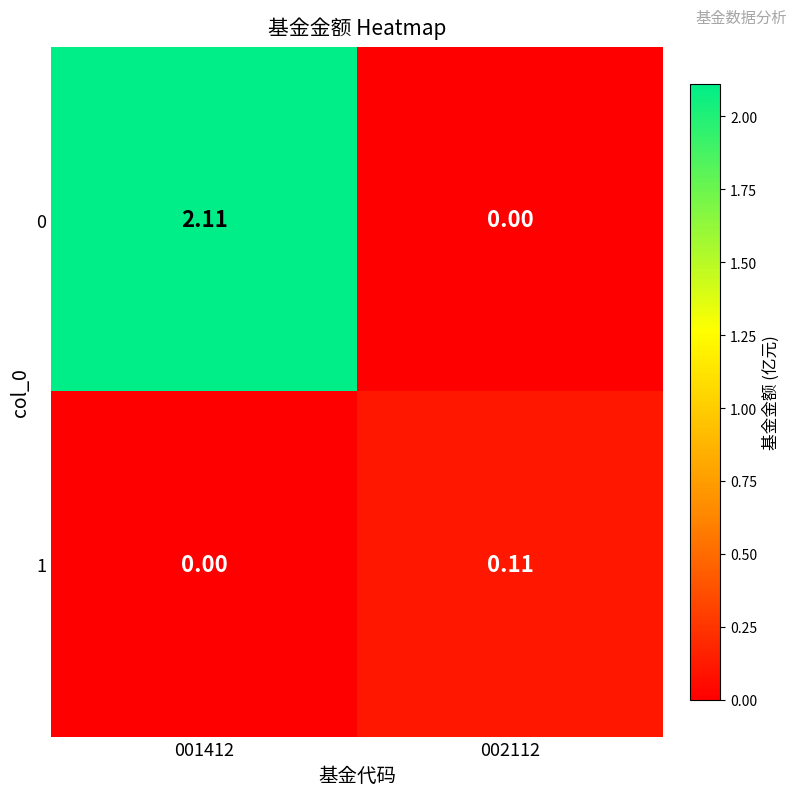

Is the value of 0 at 002112 greater than the value of 1 at 002112?

No